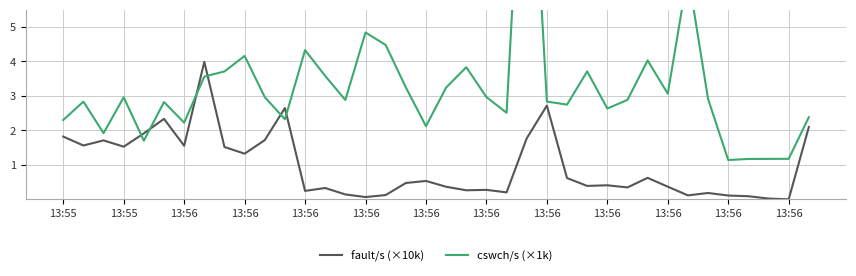

What are all the series names shown in the legend?

fault/s (×10k), cswch/s (×1k)